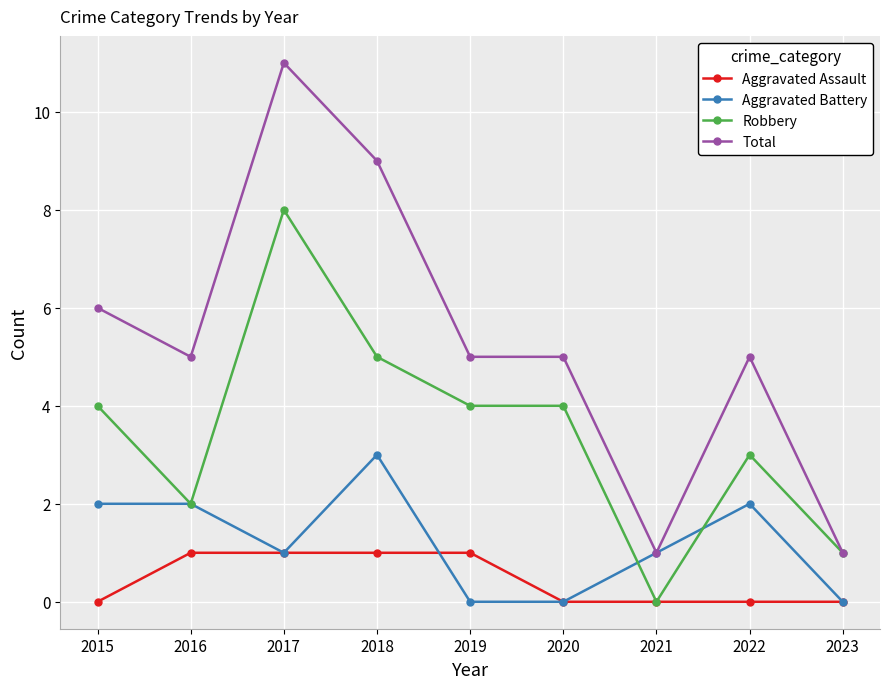

Read the Total value at 2020.

5